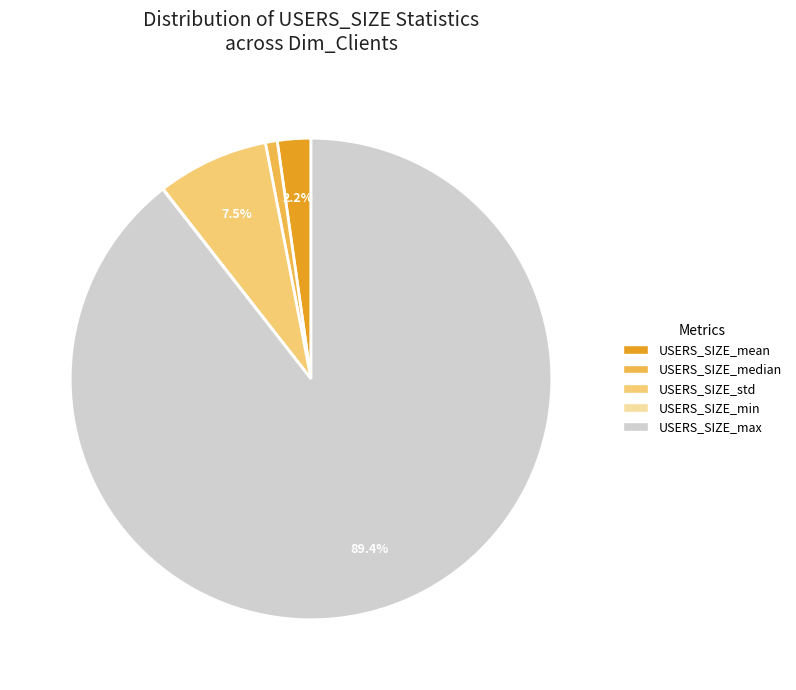

Which slice is the largest?

USERS_SIZE_max